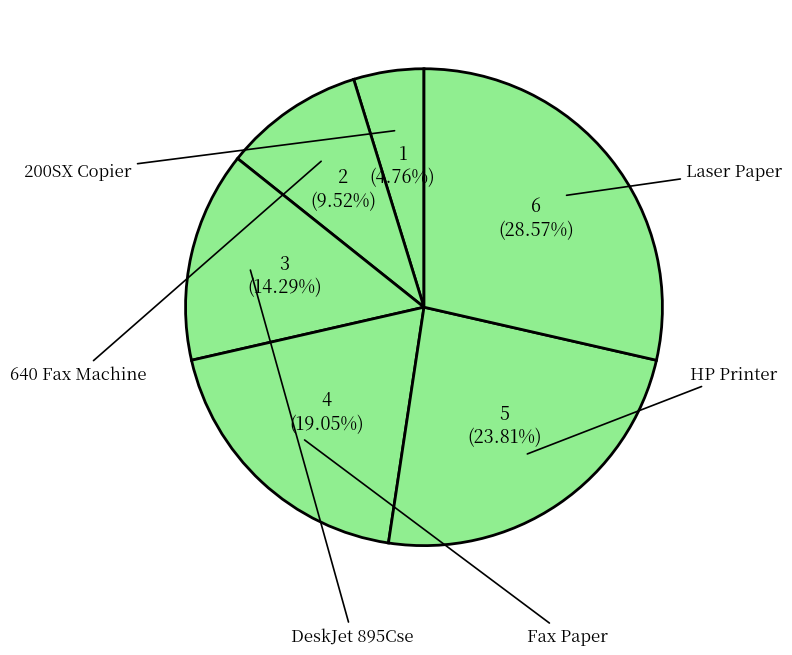

Count the number of slices in the pie.

6